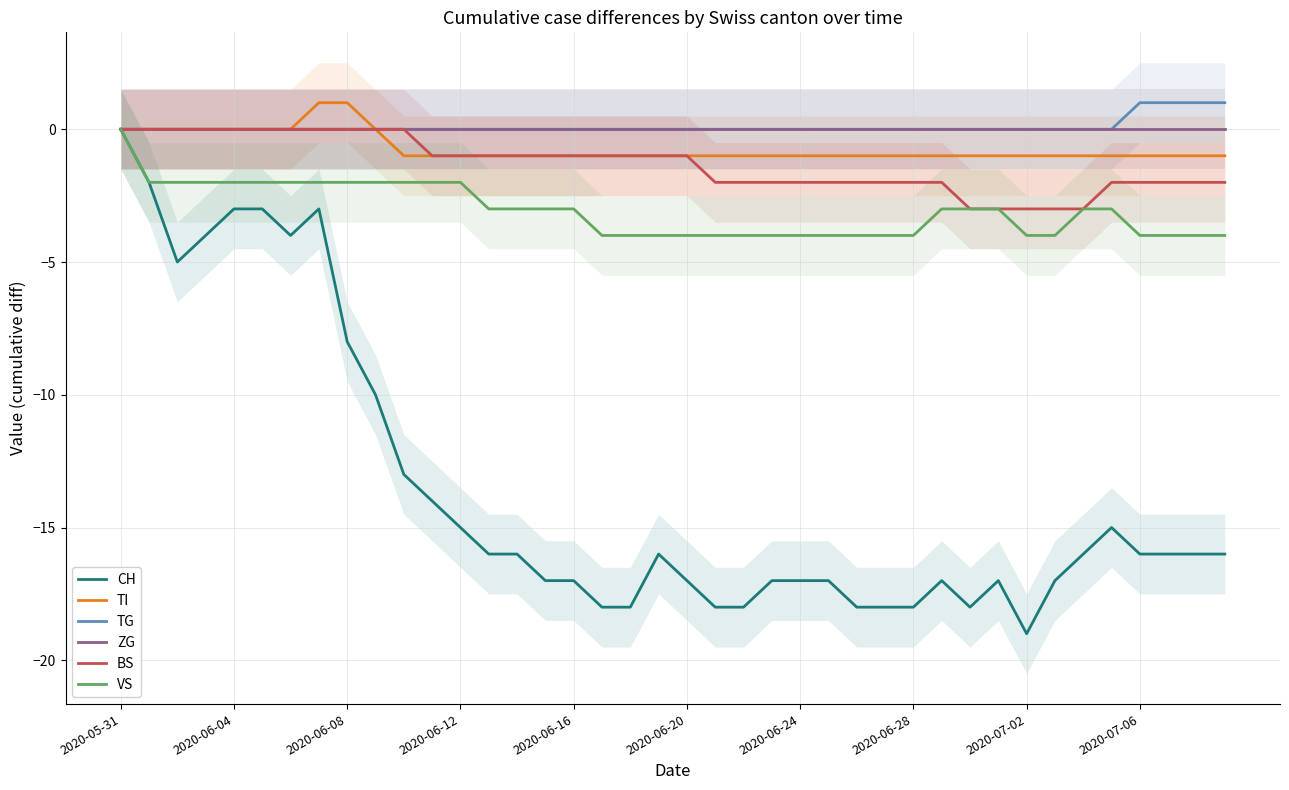

Rank the series at 38 from highest to lowest value.

TG, ZG, TI, BS, VS, CH